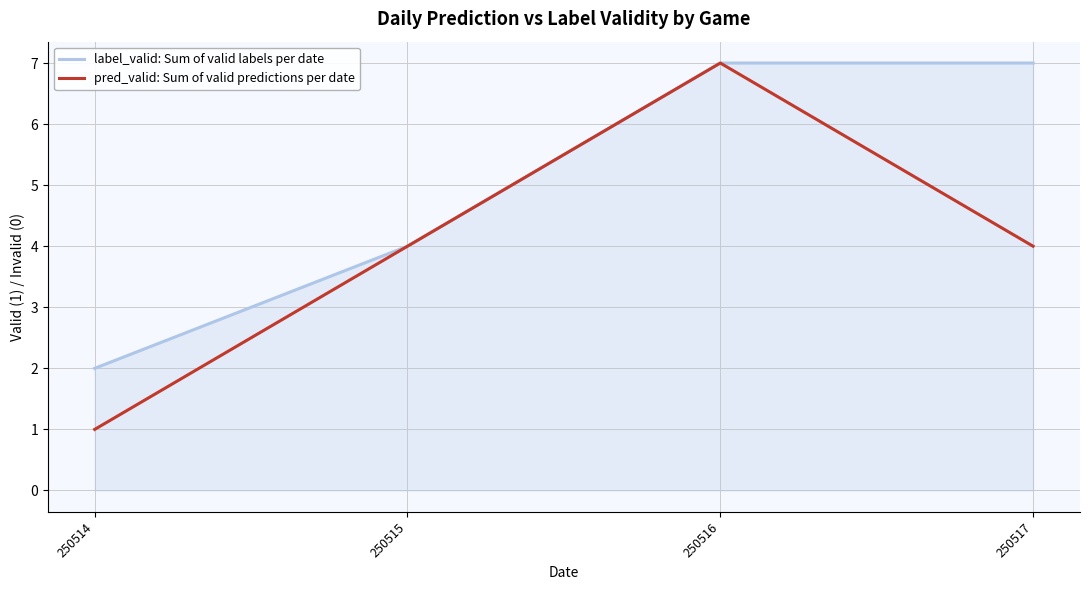

How many values in the label_valid: Sum of valid labels per date series are below 7?

2